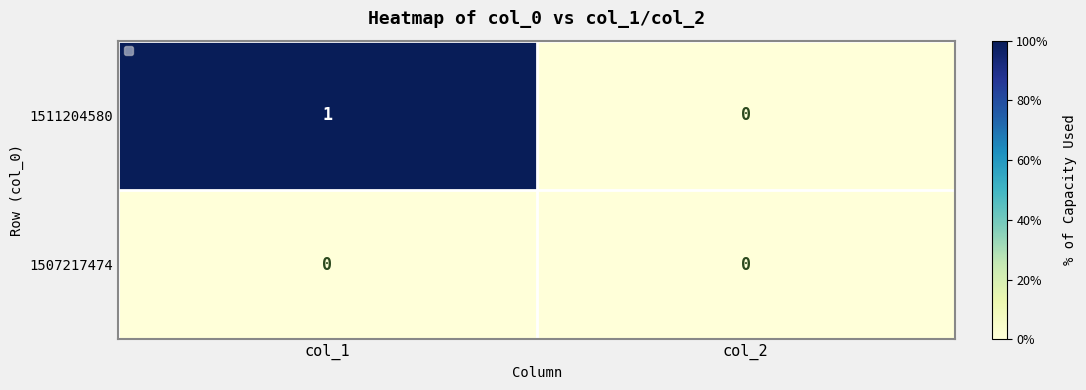

Between col_1 and col_2, which series saw the biggest shift?

1511204580